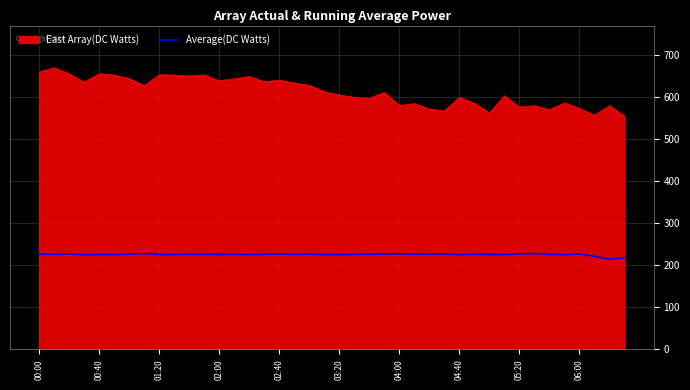

What is the highest value of the Average(DC Watts) series?

228.2